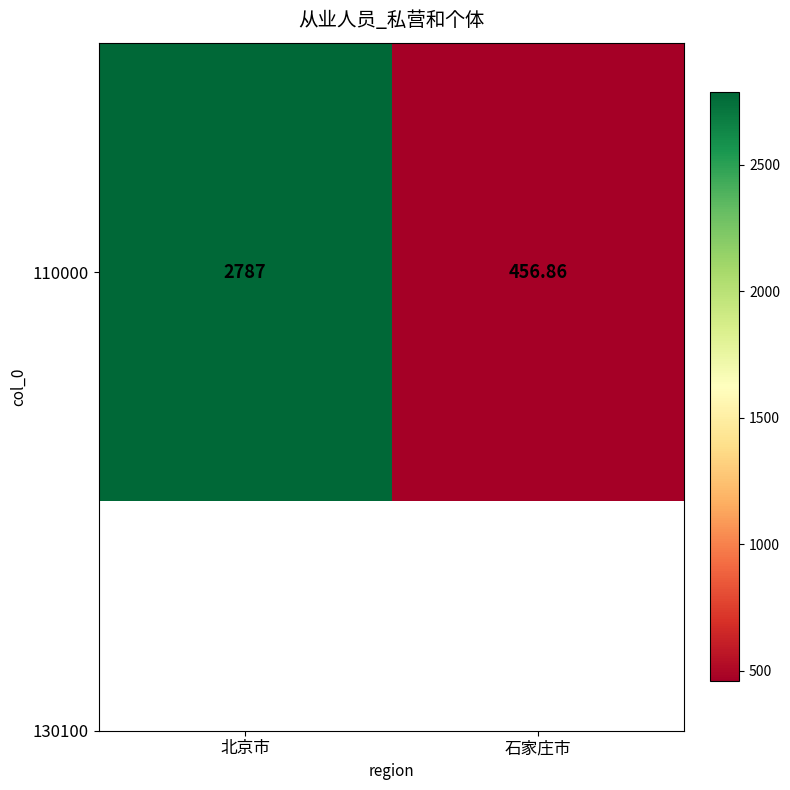

Is it true that the value at 北京市 is 3775.1?

False